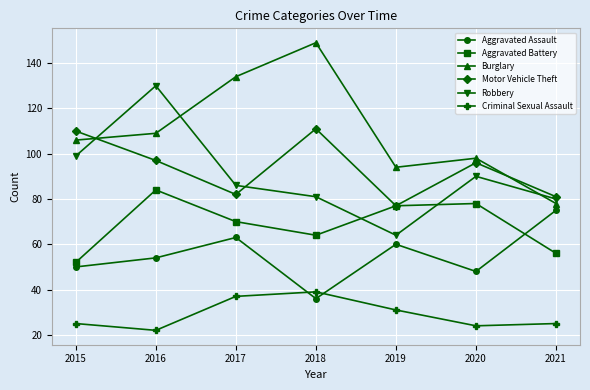

Is the value of Aggravated Battery at 2015 greater than the value of Aggravated Assault at 2015?

Yes